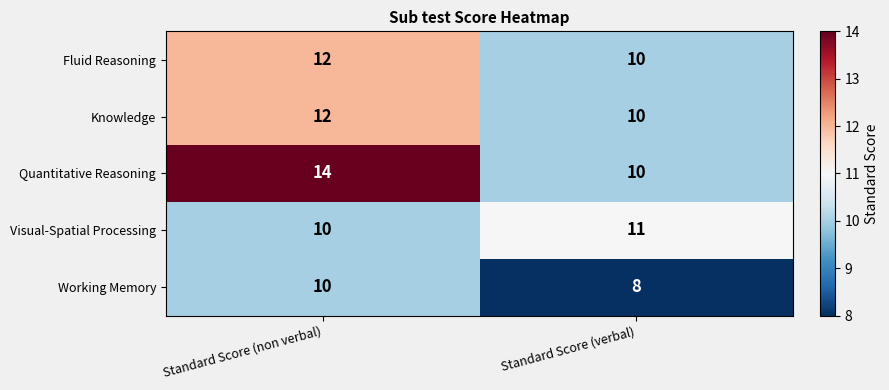

Reading right to left, what are all the values shown in this chart?

Fluid Reasoning: Standard Score (verbal)=10	Standard Score (non verbal)=12
Knowledge: Standard Score (verbal)=10	Standard Score (non verbal)=12
Quantitative Reasoning: Standard Score (verbal)=10	Standard Score (non verbal)=14
Visual-Spatial Processing: Standard Score (verbal)=11	Standard Score (non verbal)=10
Working Memory: Standard Score (verbal)=8	Standard Score (non verbal)=10